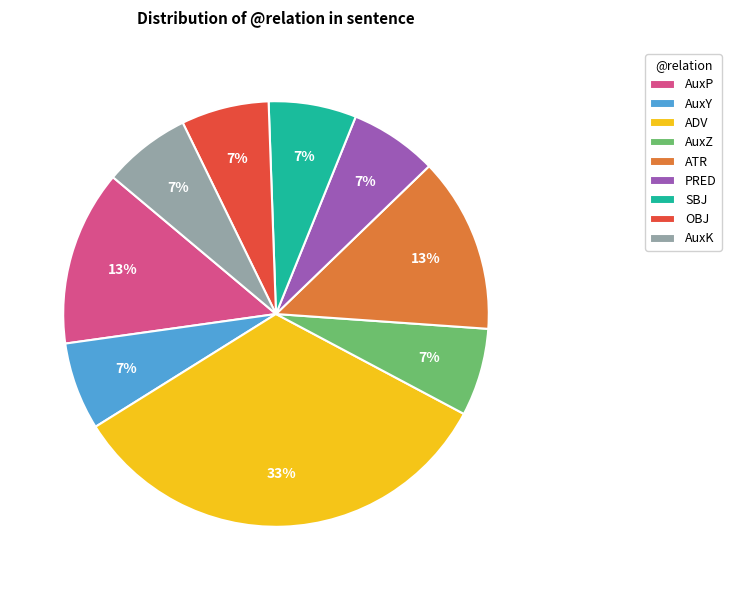

To the nearest percent, what is the average slice percentage?

11%